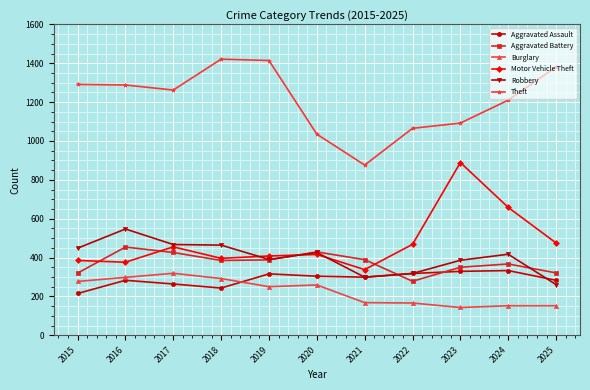

Is the value of Aggravated Assault at 2016 greater than the value of Robbery at 2020?

No